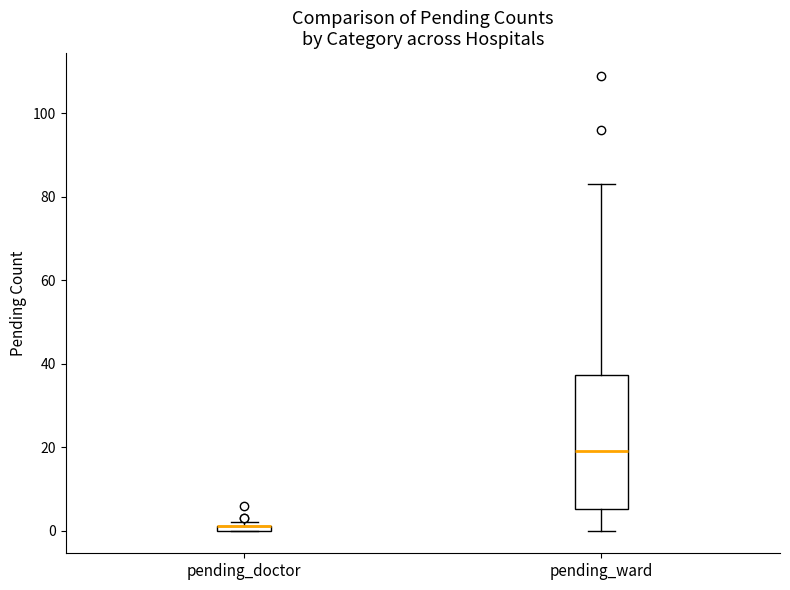

Where is the upper edge of the box for pending_ward on the y-axis? The values are not printed on the chart, so give them approximately, as read against the axis.

38